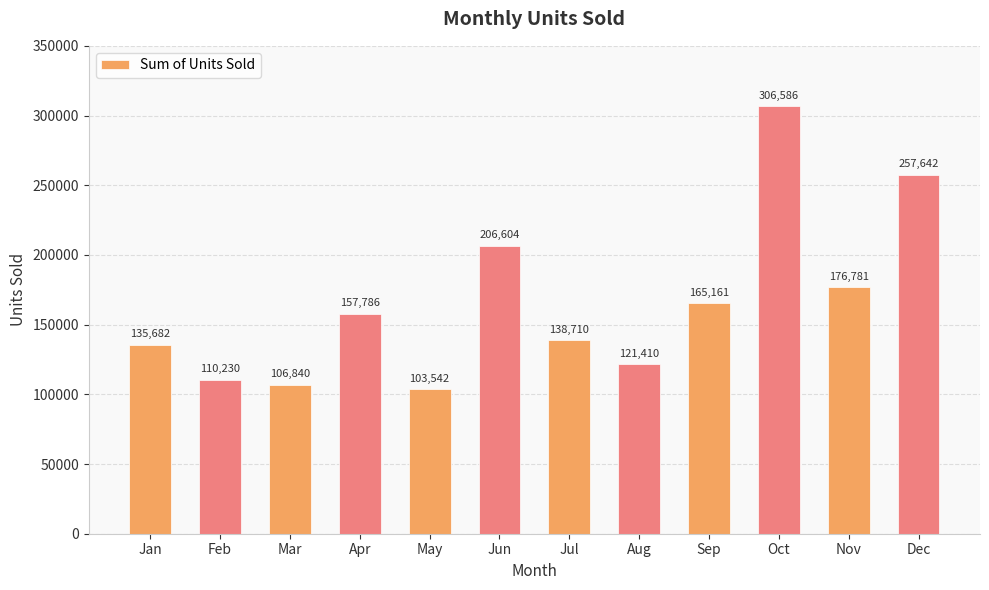

Is it true that the value at Jun is 206604?

True